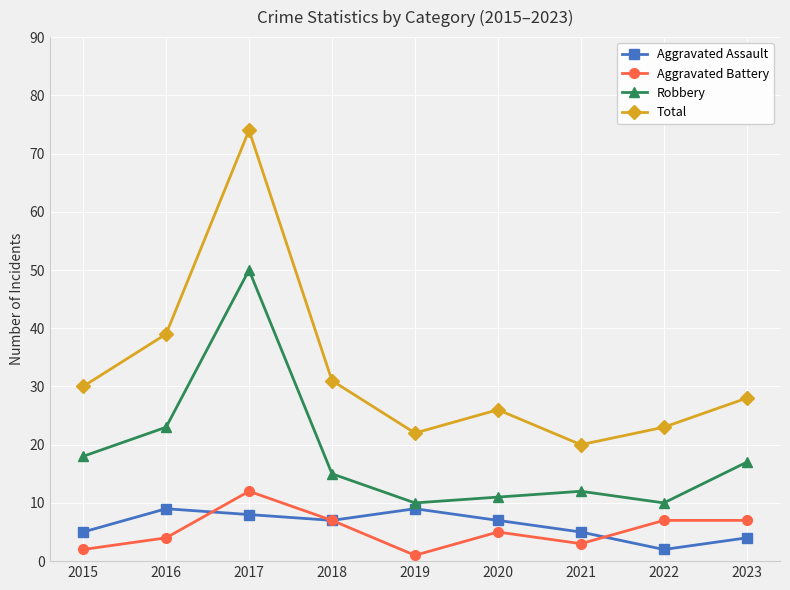

What is the difference between the highest and lowest values at 2022?

21